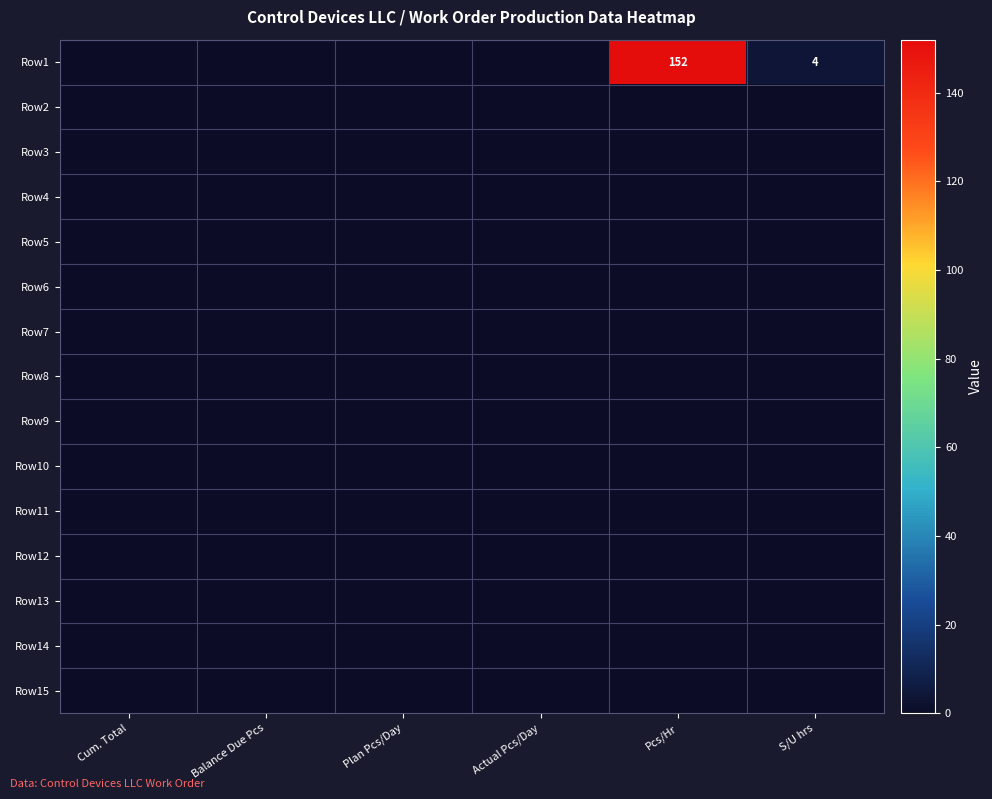

True or false: Row1 has a value of 6 at S/U hrs.

False